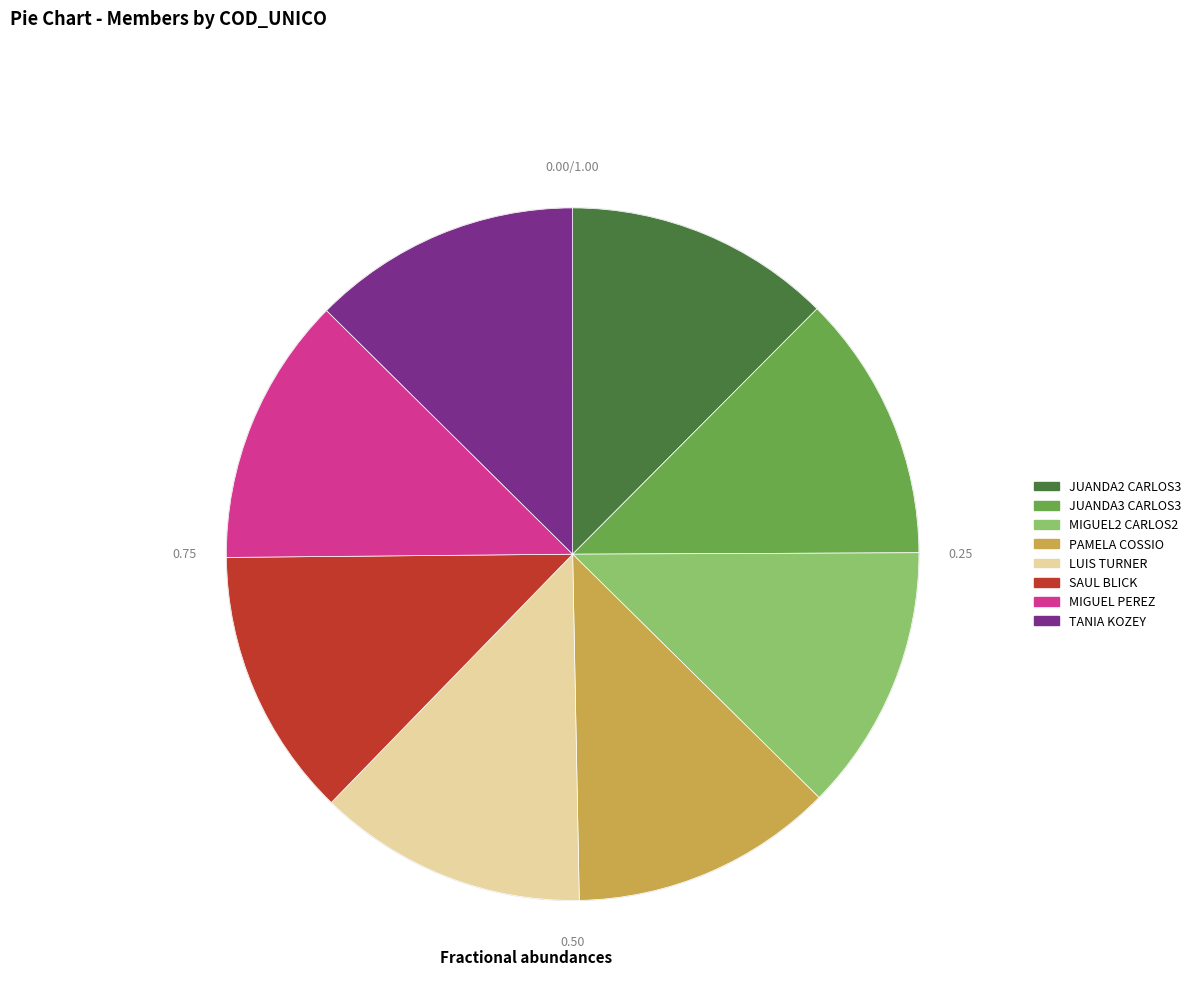

Is it true that TANIA KOZEY is 13% of the pie?

True